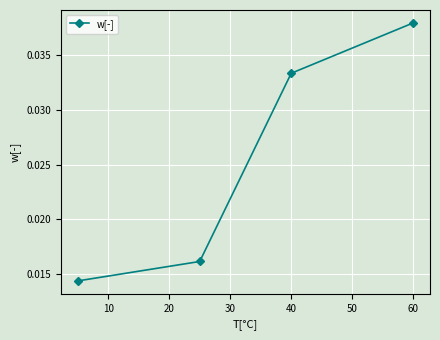

True or false: there are more than 0 points higher than both neighbors.

False